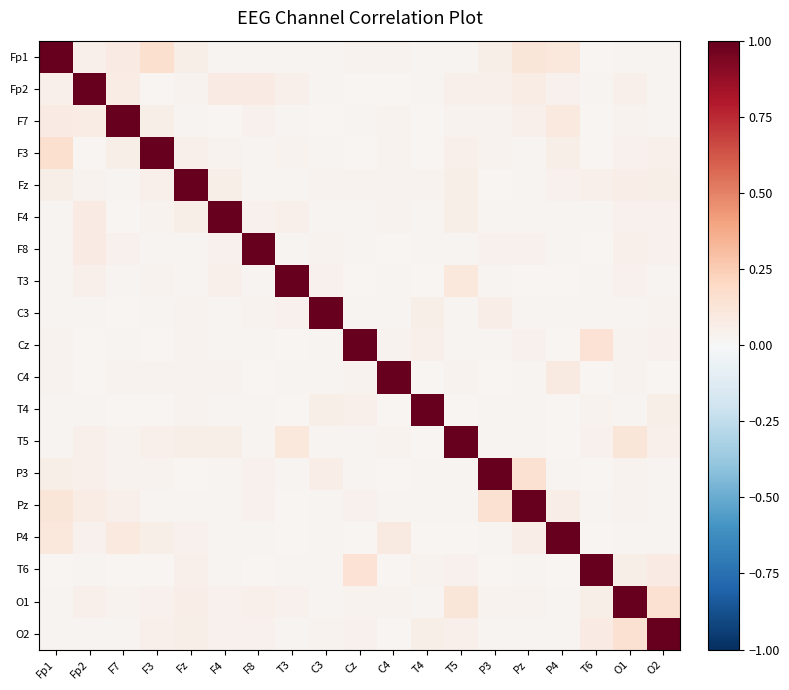

How many distinct data groups are displayed?

19